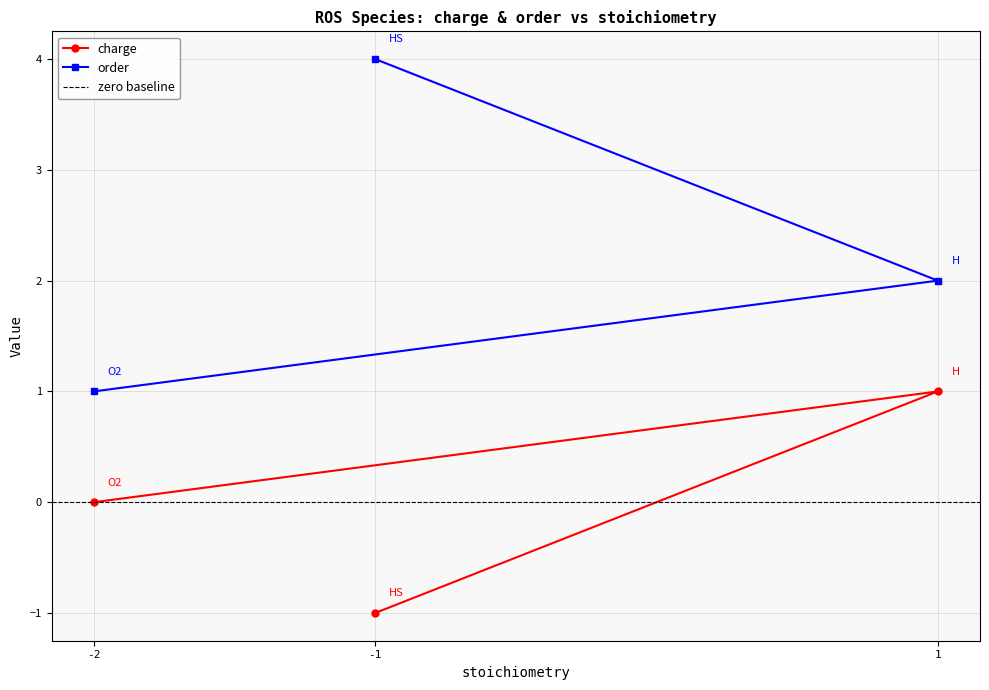

List the labels in order of order value, smallest first.

-2, 1, -1